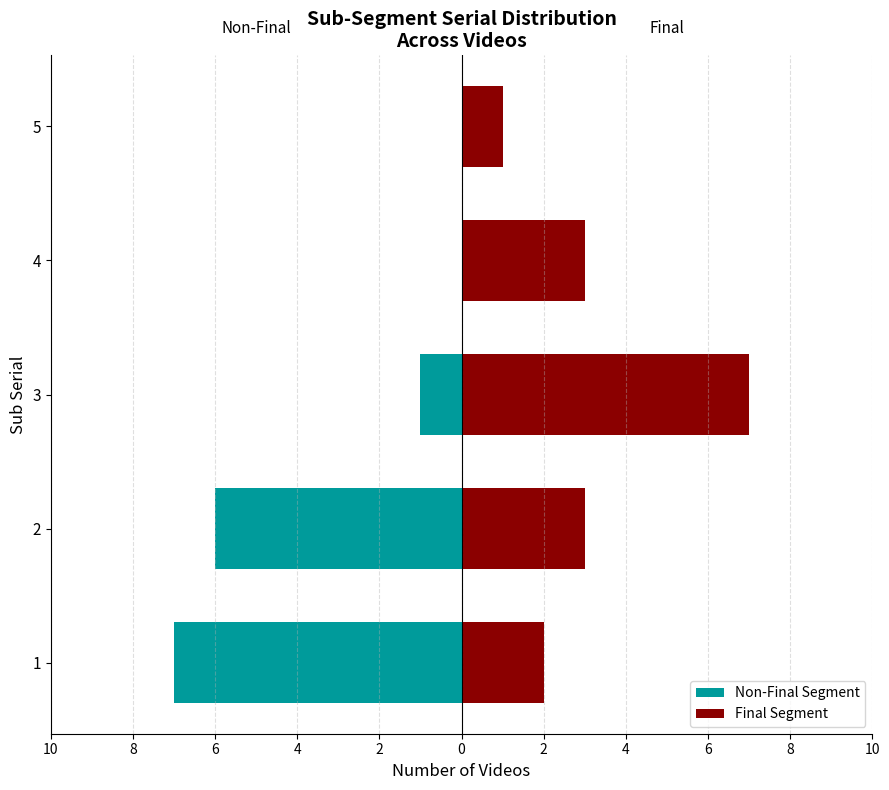

Reading left to right, extract all data points from this chart.

Non-Final Segment: -7	-6	-1	0	0
Final Segment: 2	3	7	3	1